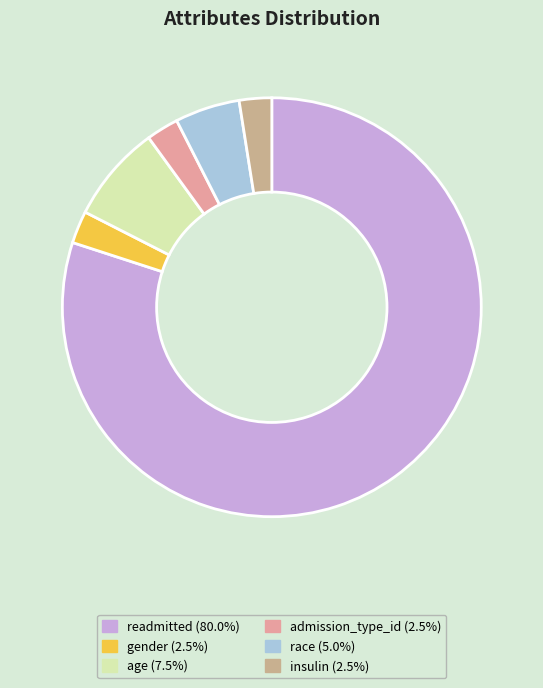

How many slices are in this pie chart?

6